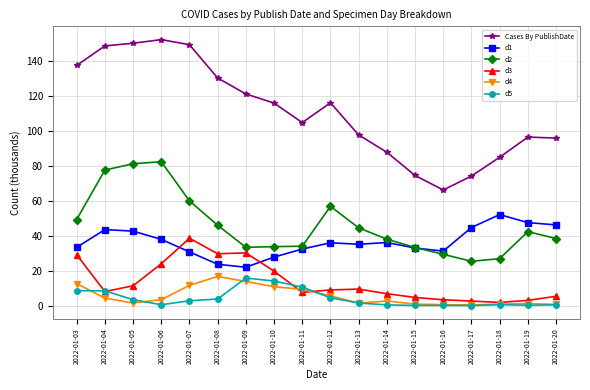

What are all the series names shown in the legend?

Cases By PublishDate, d1, d2, d3, d4, d5